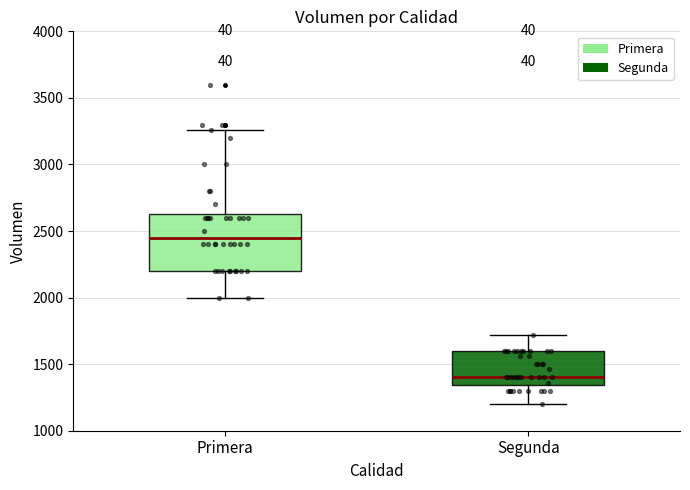

Where is the lower edge of the box for Primera on the y-axis? The values are not printed on the chart, so give them approximately, as read against the axis.

2200